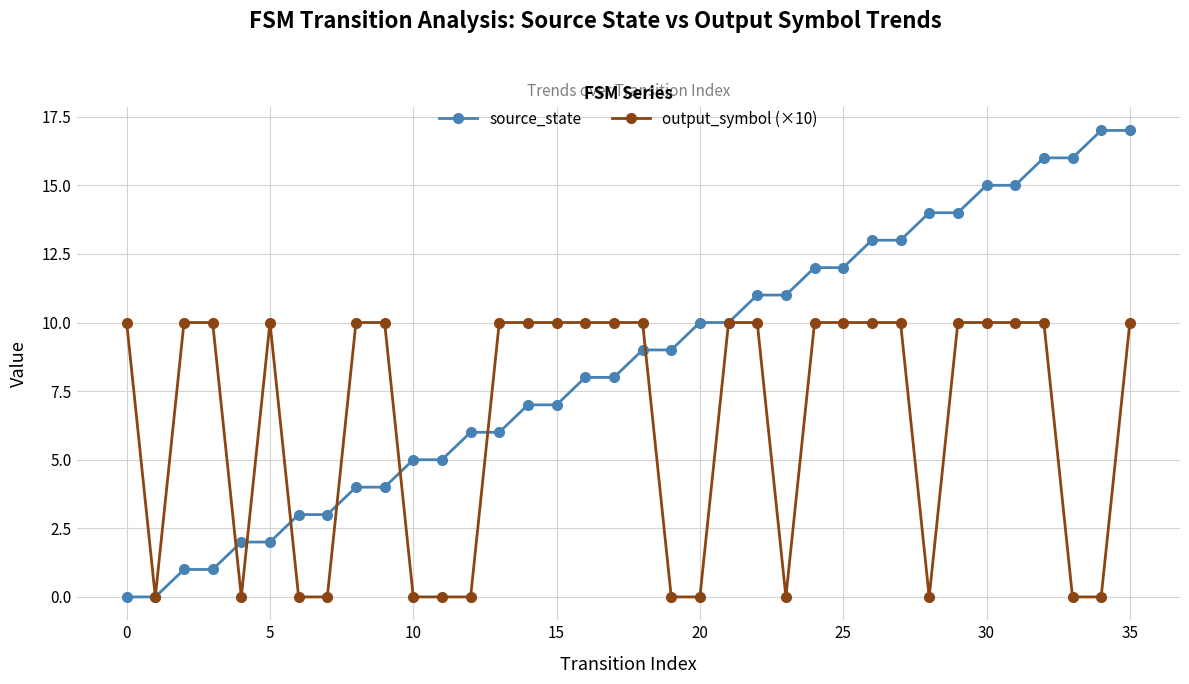

List the series in order of their peak value, highest first.

source_state, output_symbol (×10)